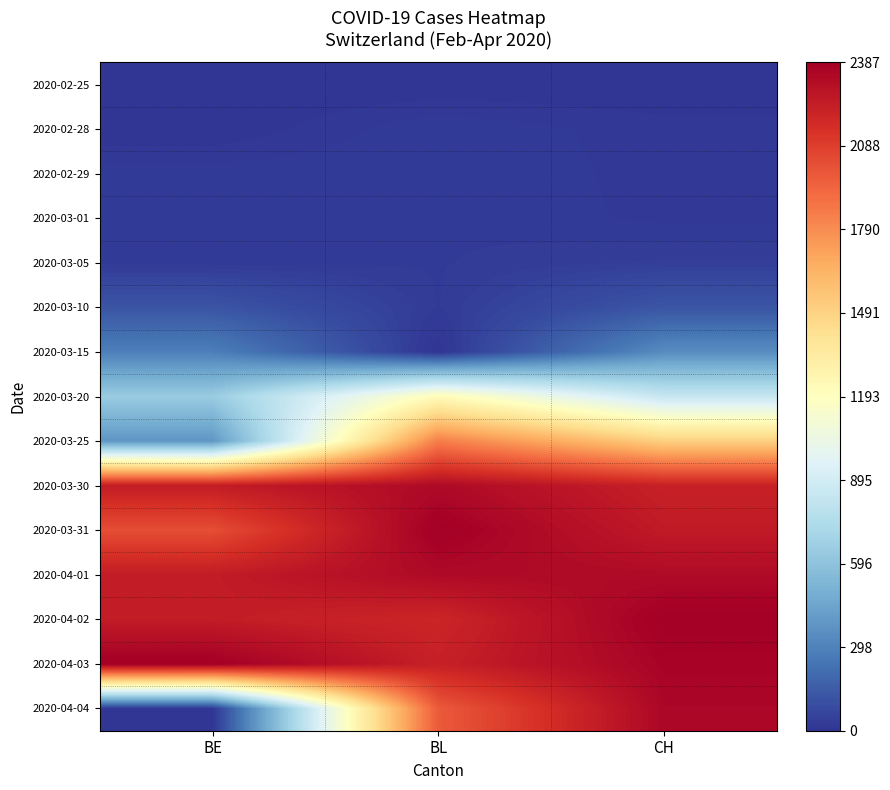

Reading right to left, list all the values displayed in this chart.

2020-02-25: CH=0.0	BL=0.0	BE=0.0
2020-02-28: CH=0.0	BL=0.0	BE=0.0
2020-02-29: CH=0.0	BL=0.0	BE=0.0
2020-03-01: CH=0.0	BL=0.0	BE=0.0
2020-03-05: CH=0.0	BL=0.0	BE=0.0
2020-03-10: CH=0.1	BL=0.0	BE=0.1
2020-03-15: CH=0.1	BL=0.0	BE=0.1
2020-03-20: CH=0.4	BL=0.5	BE=0.3
2020-03-25: CH=0.6	BL=0.8	BE=0.2
2020-03-30: CH=0.9	BL=1.0	BE=0.9
2020-03-31: CH=0.9	BL=1.0	BE=0.8
2020-04-01: CH=1.0	BL=1.0	BE=0.9
2020-04-02: CH=1.0	BL=0.9	BE=0.9
2020-04-03: CH=1.0	BL=0.9	BE=1.0
2020-04-04: CH=1.0	BL=0.8	BE=0.0